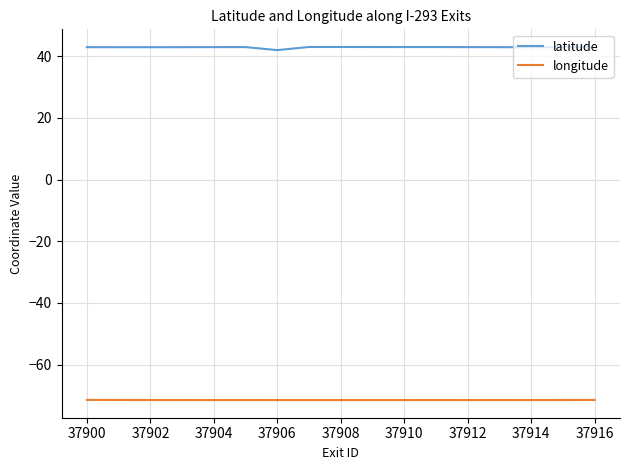

List the series in order of their peak value, lowest first.

longitude, latitude